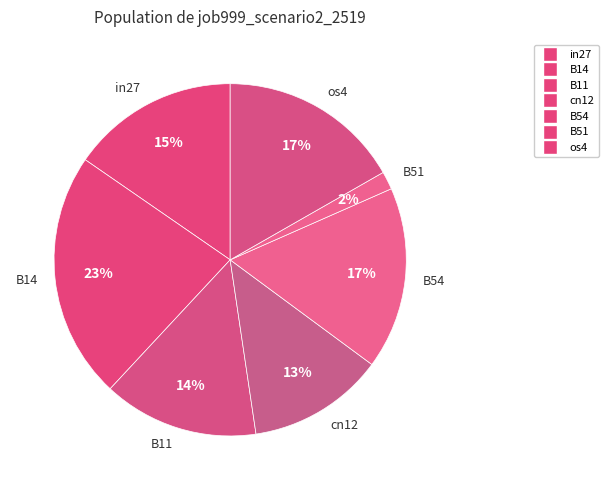

To the nearest percent, what is the average slice percentage?

14%